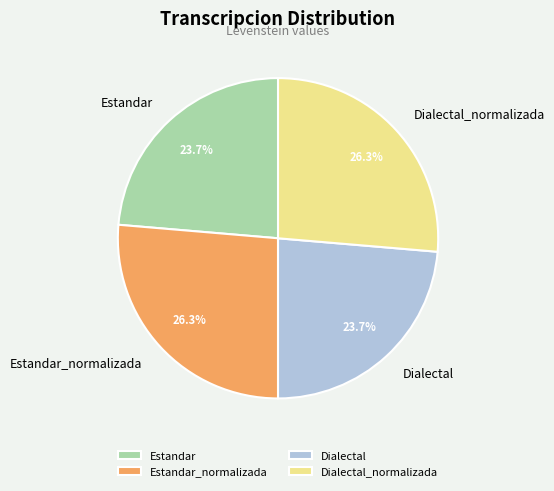

Is there any slice that represents more than half of the pie?

No